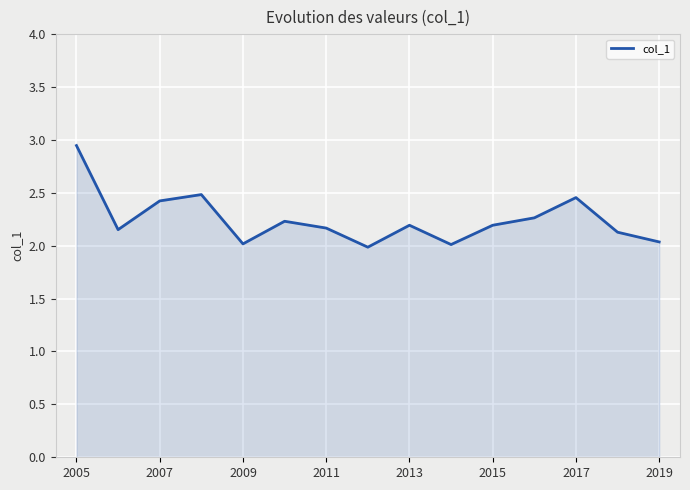

What is the difference between the second highest and minimum values?

0.5